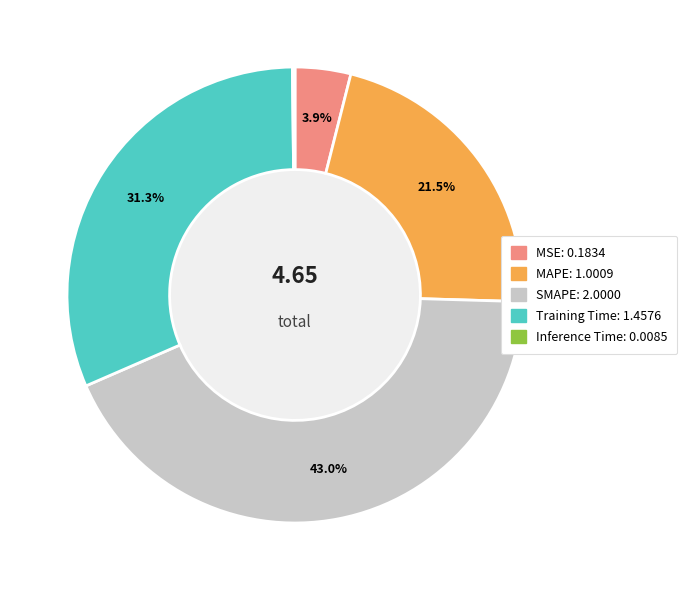

Do MSE and Training Time together represent more than half of the pie?

No